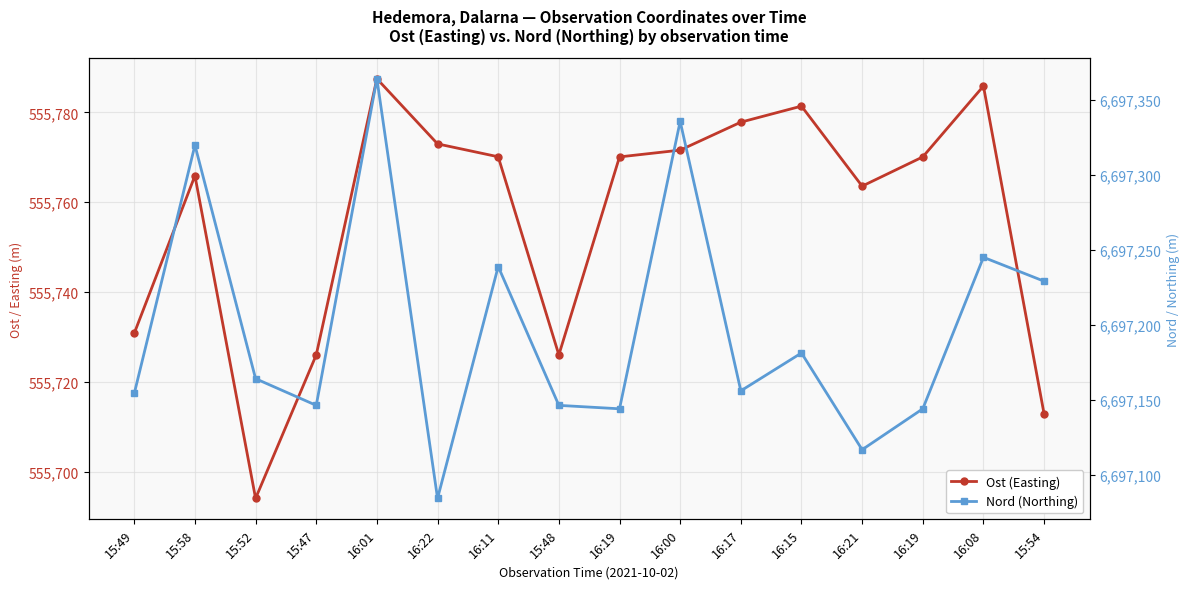

Is the value of Nord (Northing) at 15:47 greater than the value of Ost (Easting) at 15:58?

Yes